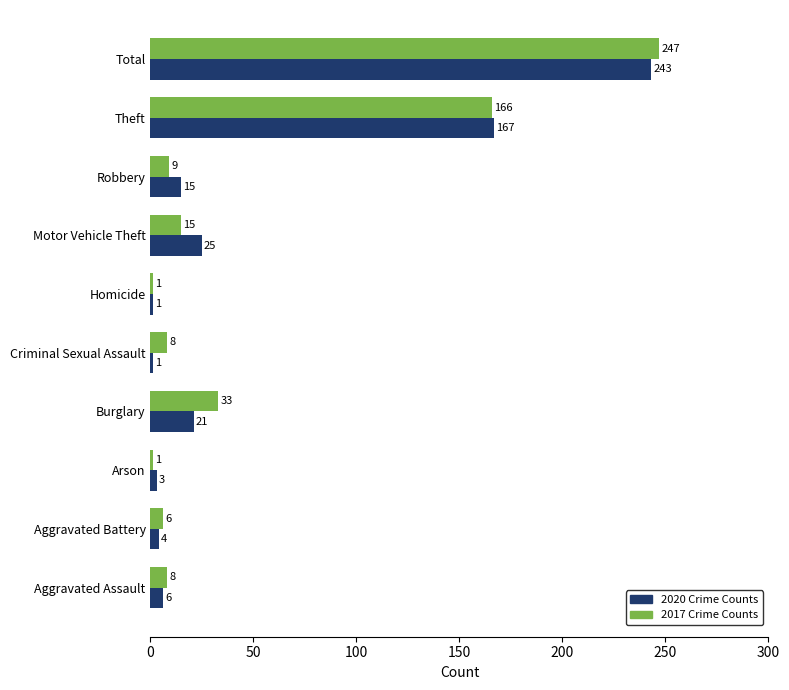

What is the total value across all series at Arson?

4